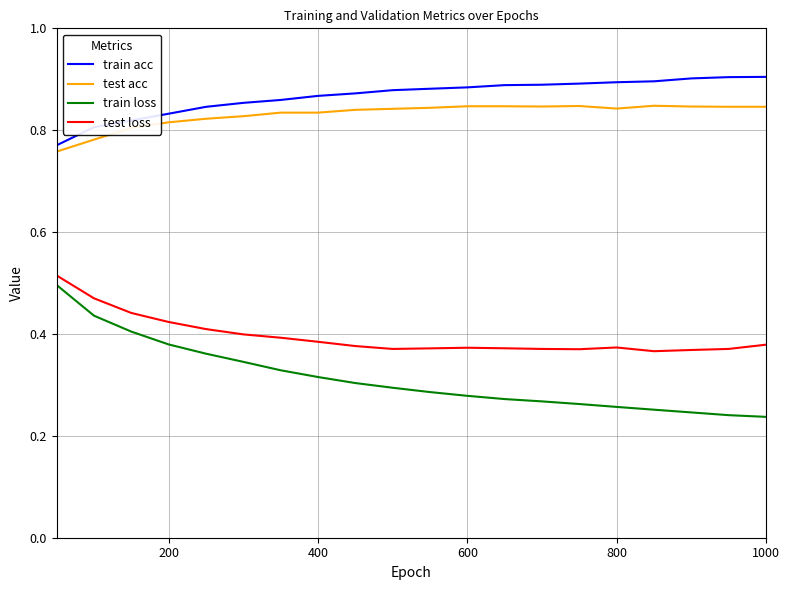

True or false: test acc and train loss cross at least once.

False